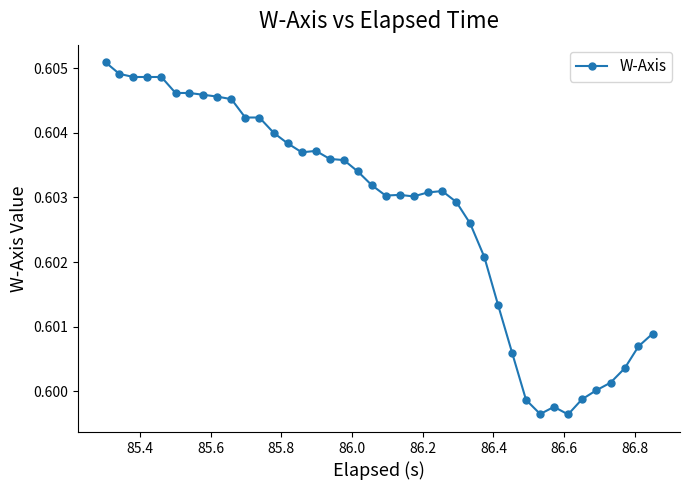

What is the sum of all values?

24.1